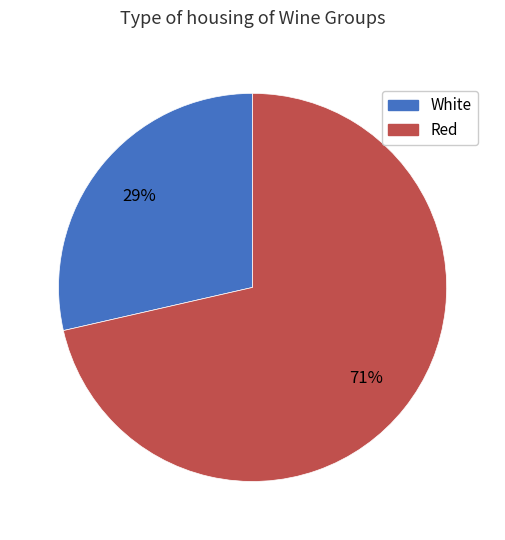

To the nearest percent, what is the combined percentage of White and Red?

100%